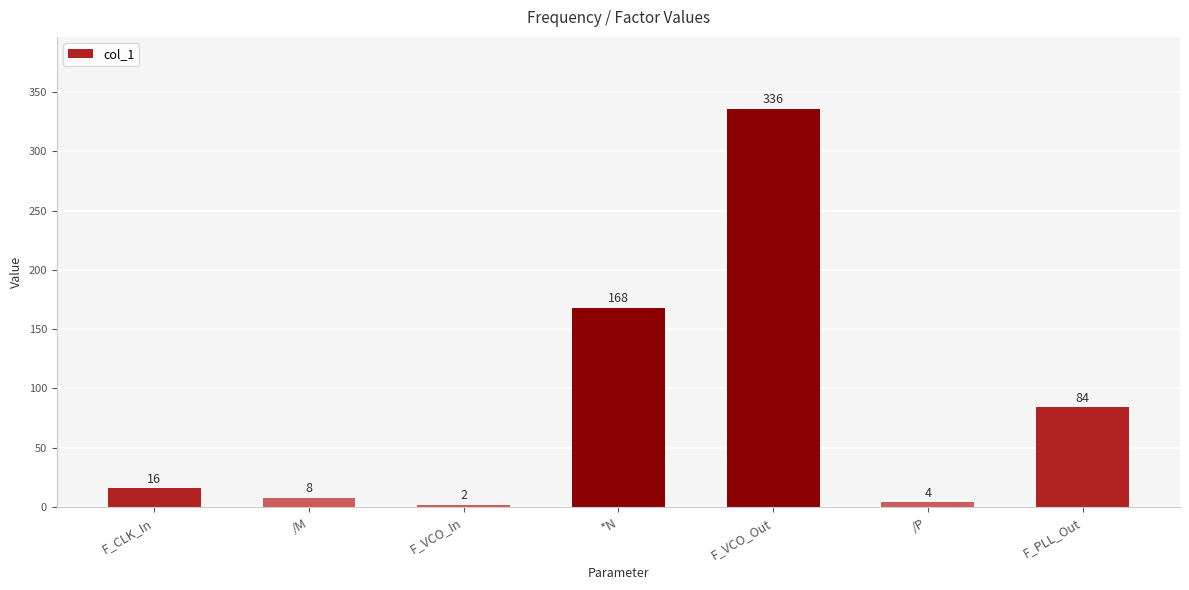

Does the chart contain stacked bars?

No